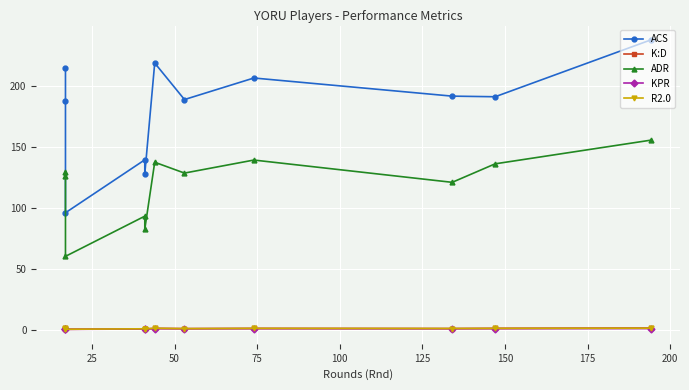

True or false: ADR and ACS intersect in this chart.

False